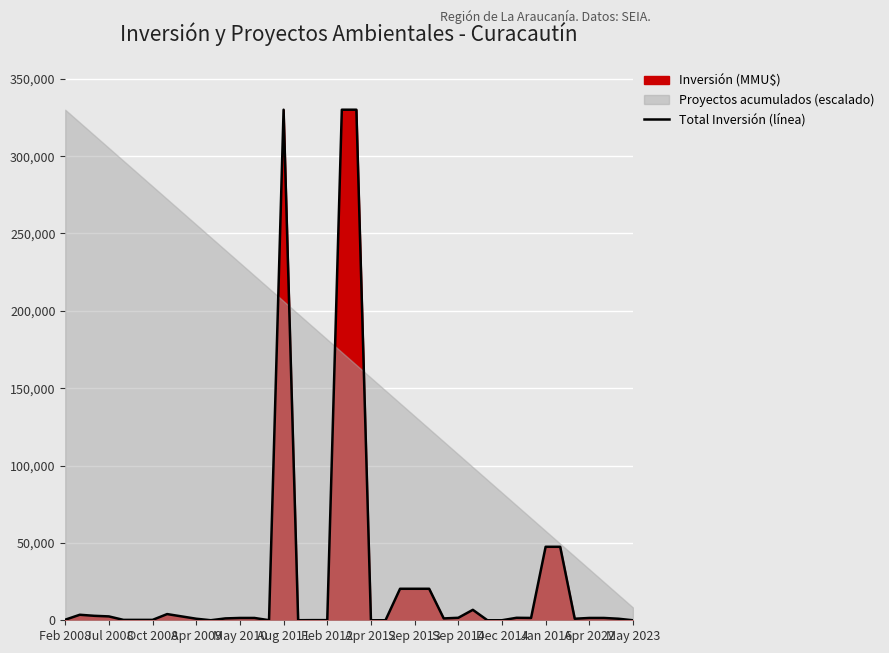

What is the change in value from 23 to 33?

+27137